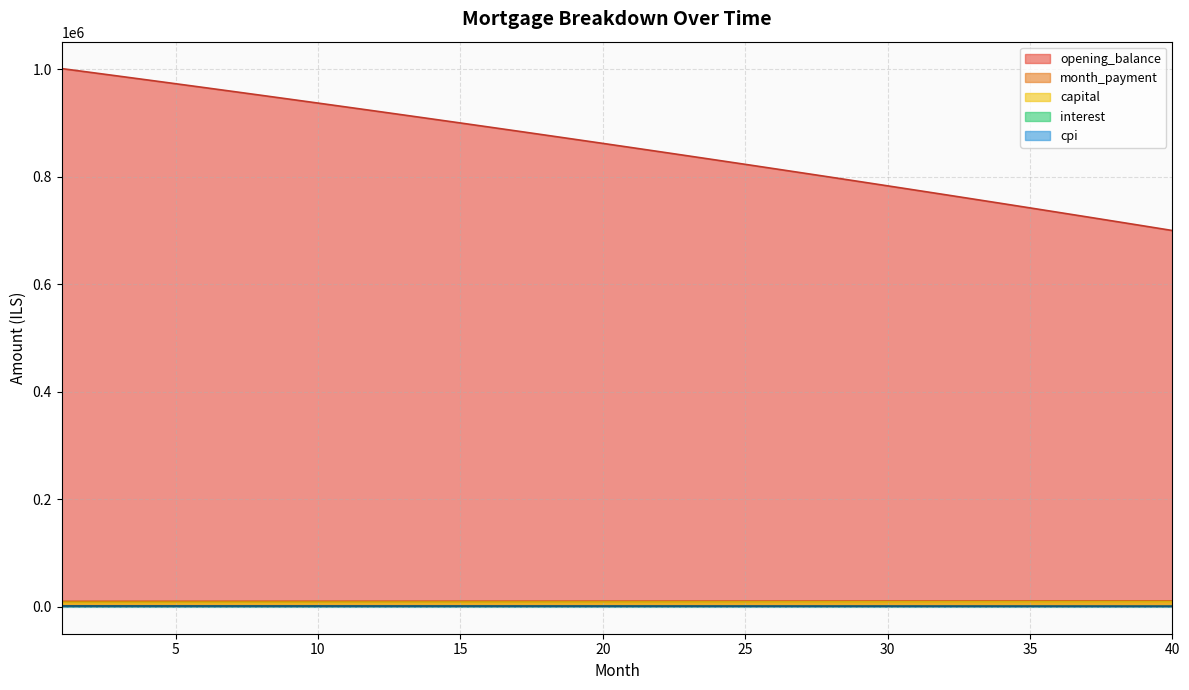

List the labels in order of interest value, smallest first.

40, 39, 38, 37, 36, 35, 34, 33, 32, 31, 30, 29, 28, 27, 26, 25, 24, 23, 22, 21, 20, 19, 18, 17, 16, 15, 14, 13, 12, 11, 10, 9, 8, 7, 6, 5, 4, 3, 2, 1